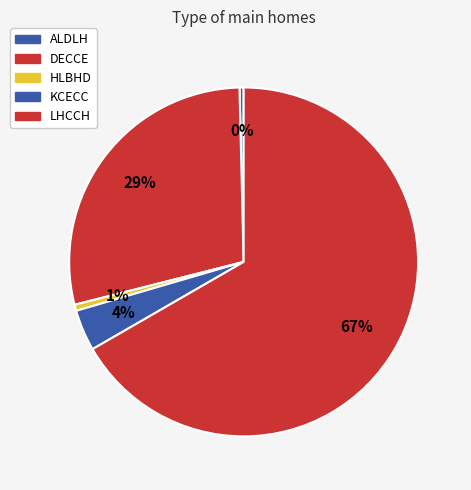

How many slices are in this pie chart?

5